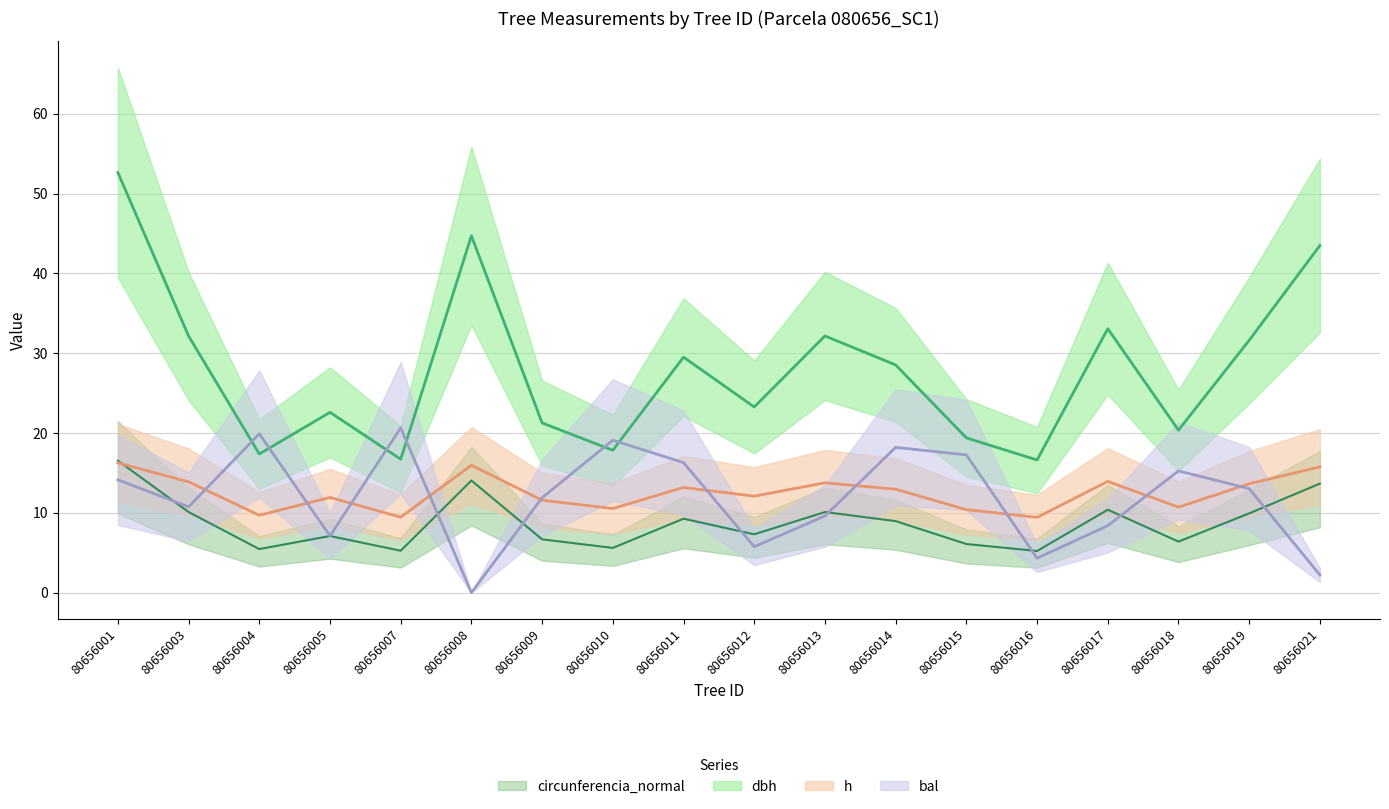

At which label does bal reach its peak?

80656007